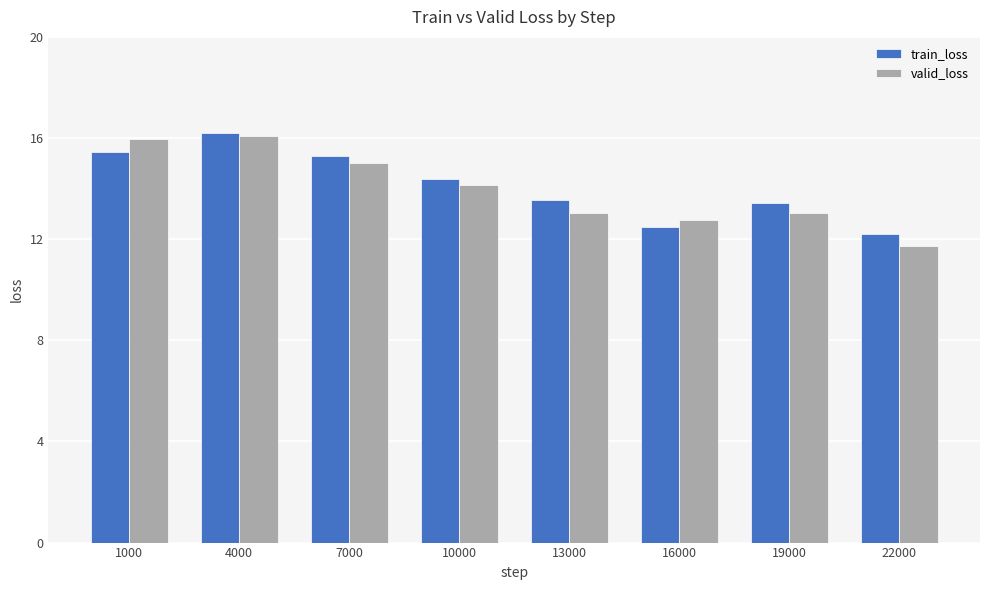

At how many categories does at least one series exceed 14?

4